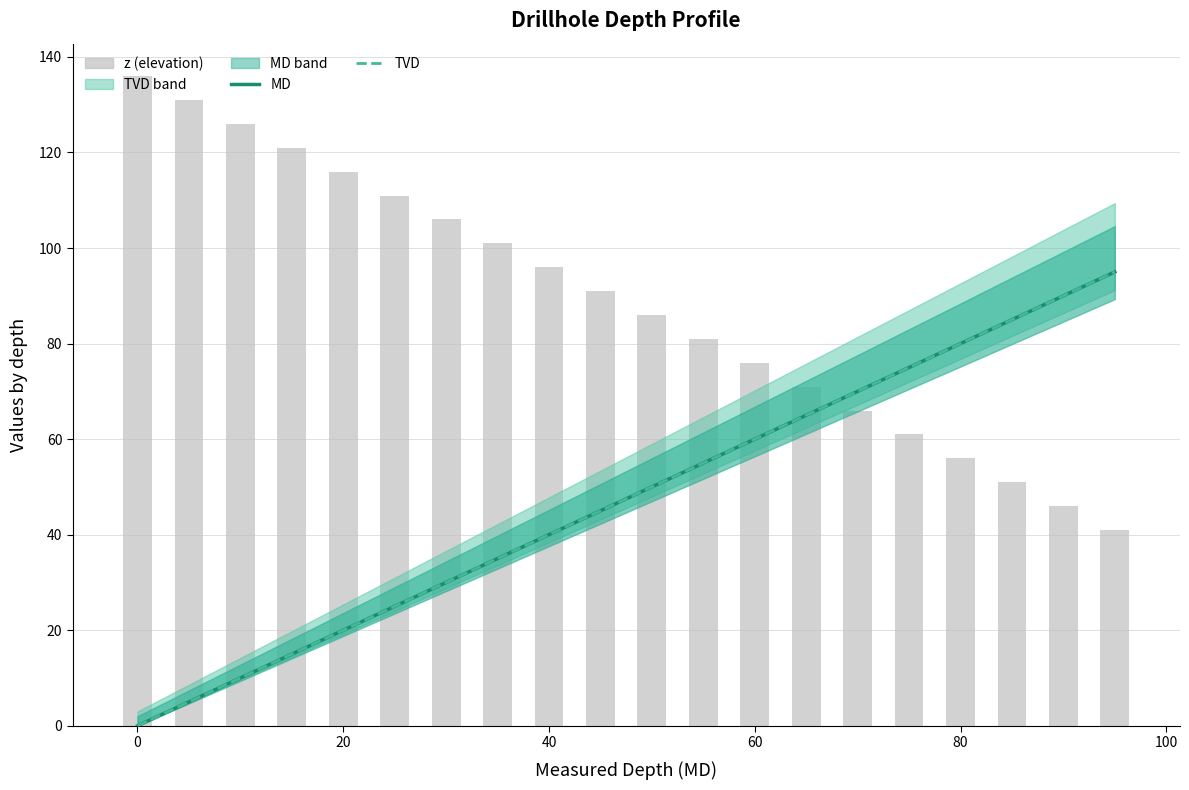

At how many categories does at least one series exceed 111?

5